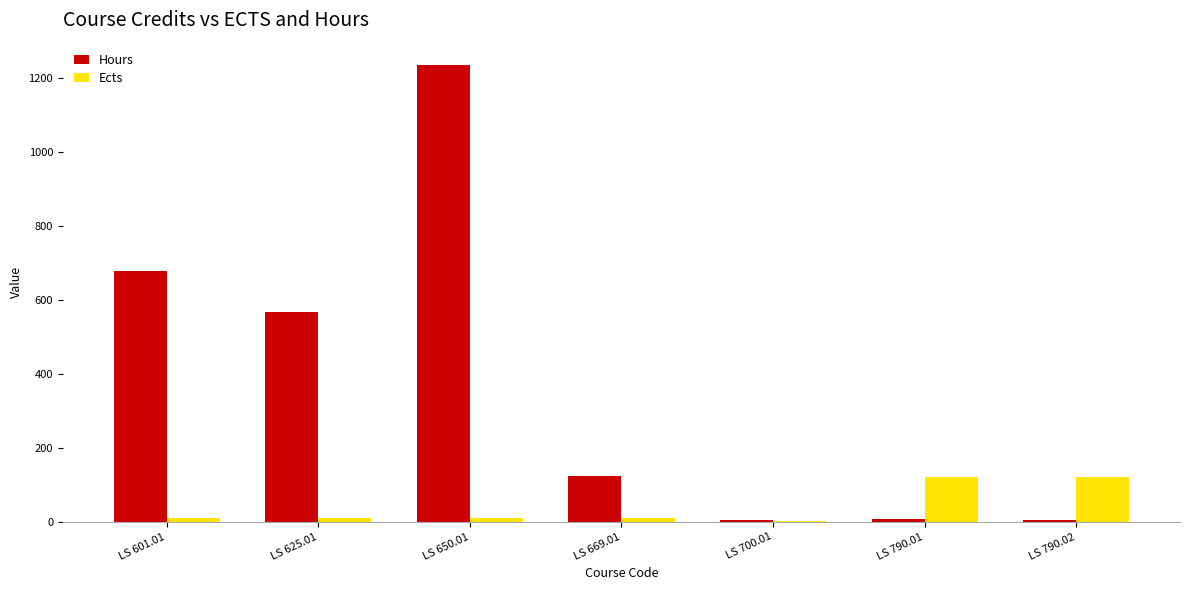

How many groups of bars are there?

7